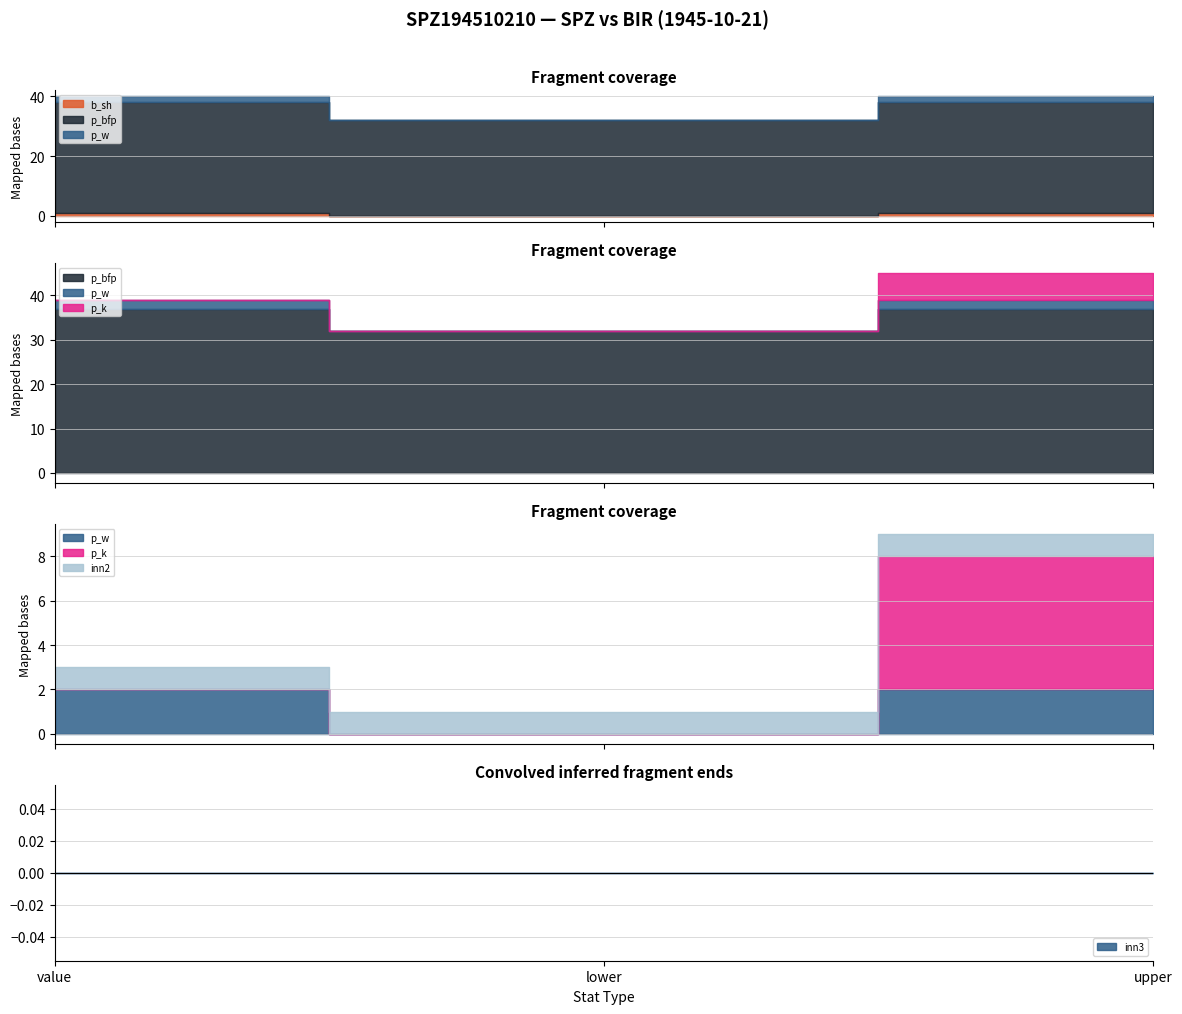

How many series are shown in this chart?

6